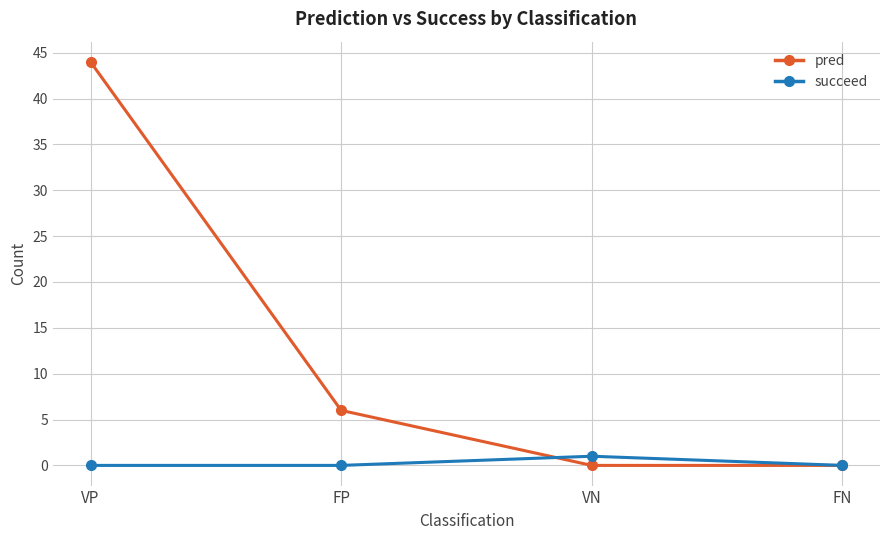

What are all the series names shown in the legend?

pred, succeed